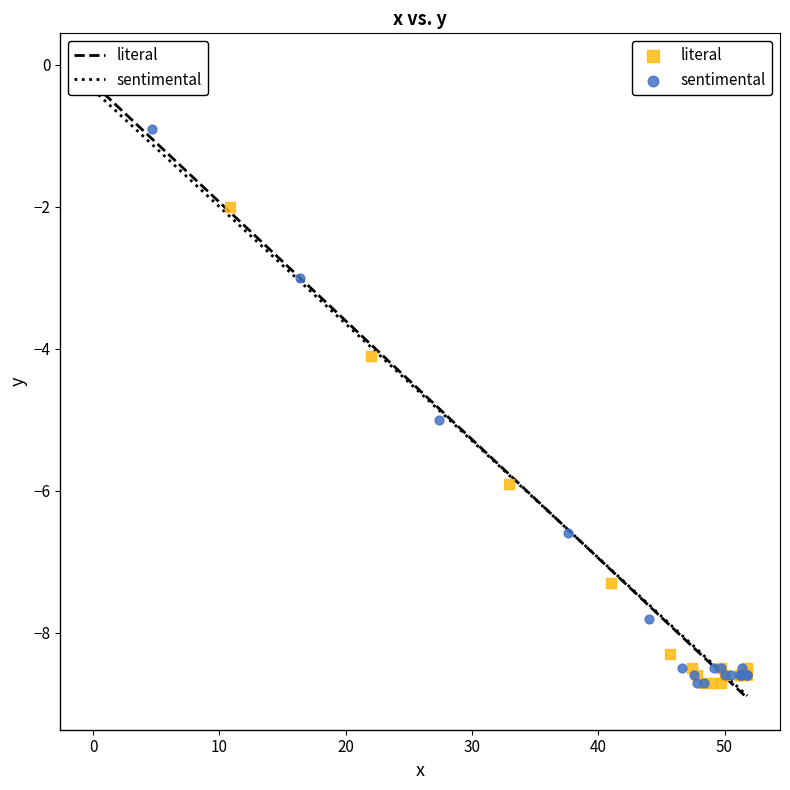

Which series has the largest Y range (max minus min)?

literal